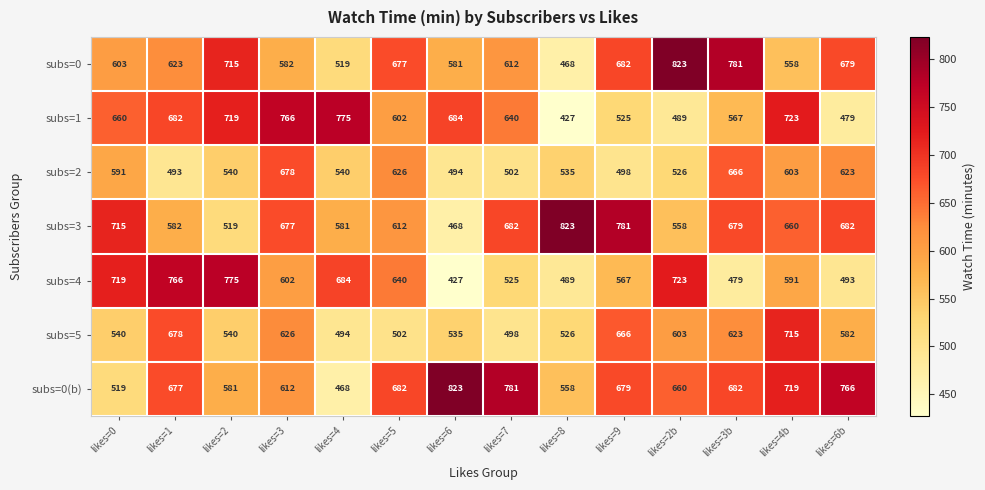

How many categories are shown in the chart?

14